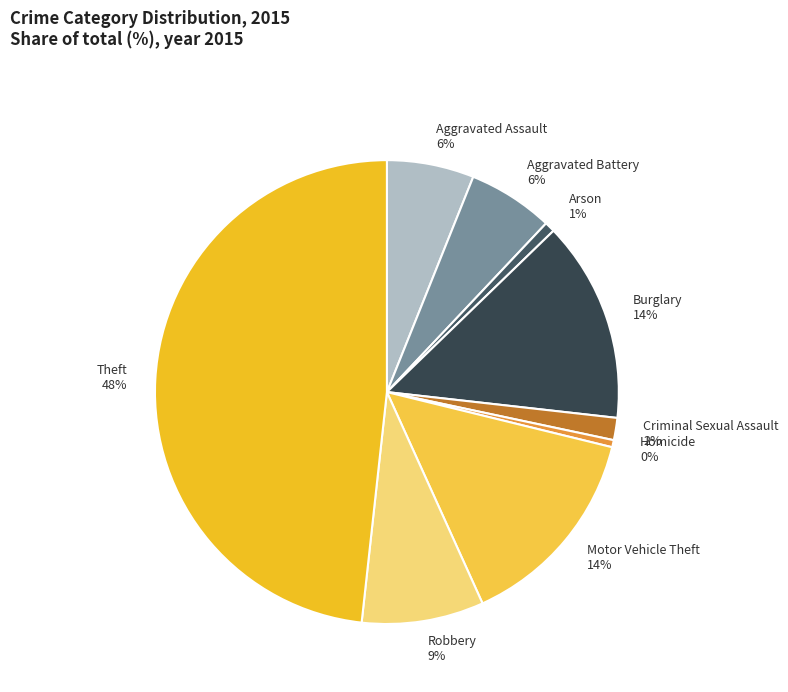

To the nearest percent, what is the difference between the largest and smallest slice percentages?

48%